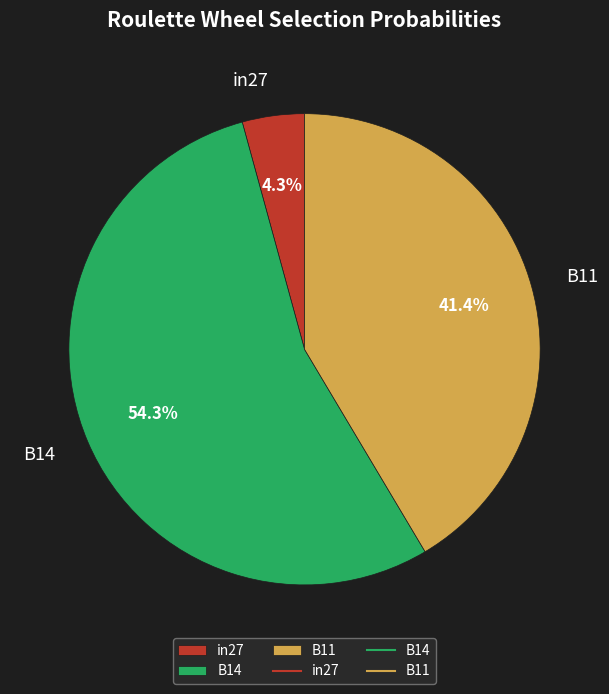

Which slice is the largest?

B14